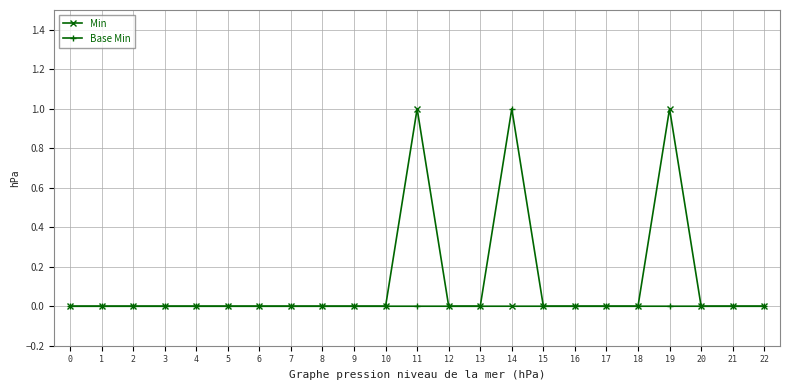

How many series are shown in this chart?

2